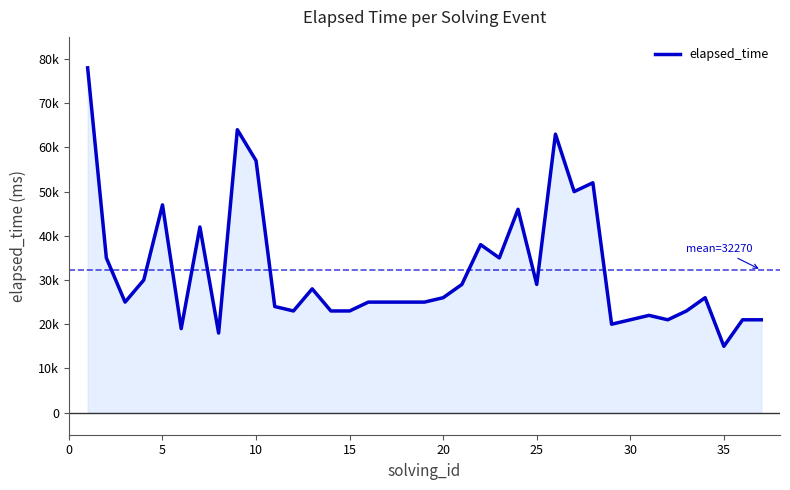

Is this an area chart (filled region under the line)?

Yes